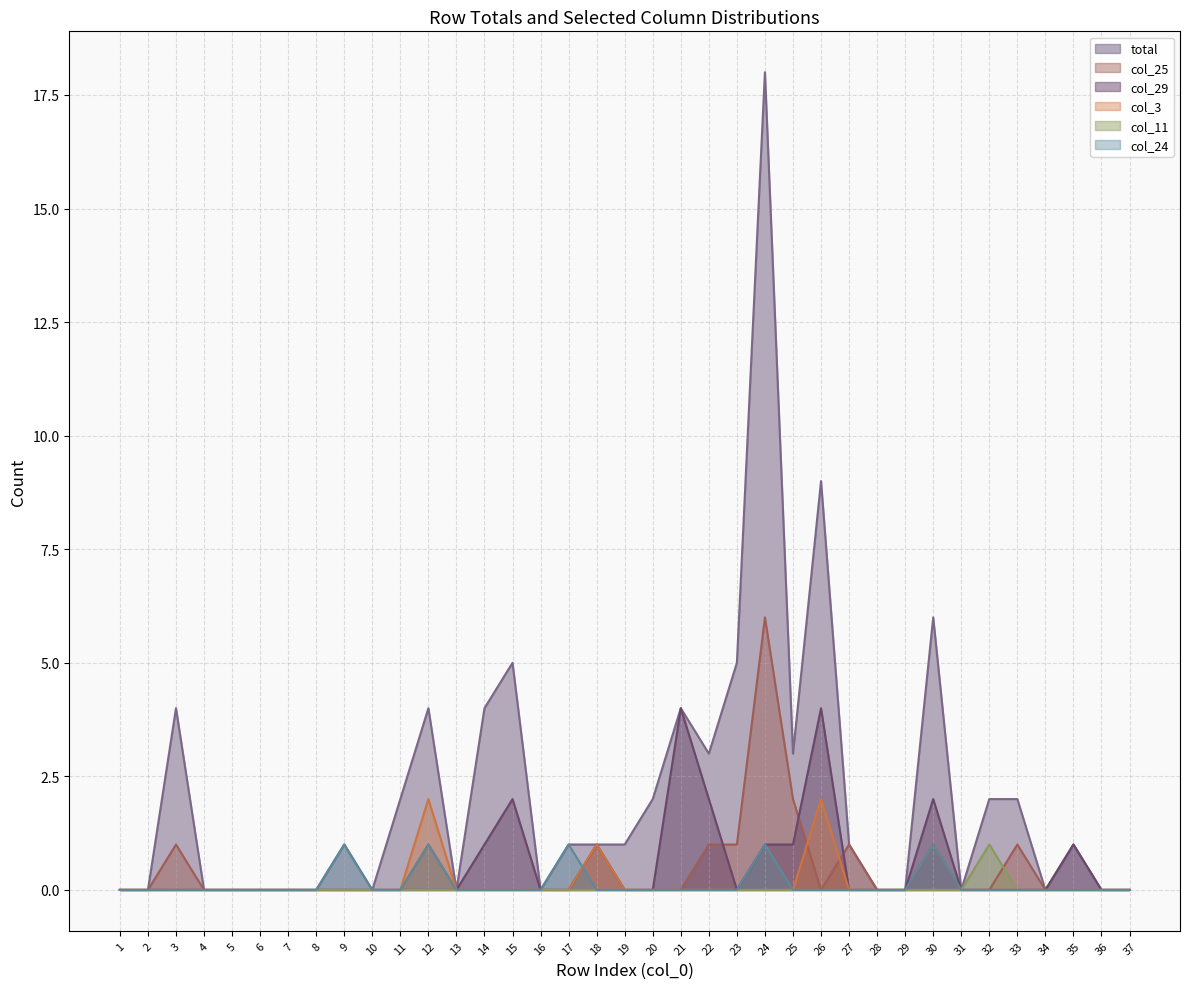

Rank the categories by col_11 value from lowest to highest.

1, 2, 3, 4, 5, 6, 7, 8, 9, 10, 11, 12, 13, 14, 15, 16, 17, 18, 19, 20, 21, 22, 23, 24, 25, 26, 27, 28, 29, 30, 31, 33, 34, 35, 36, 37, 32